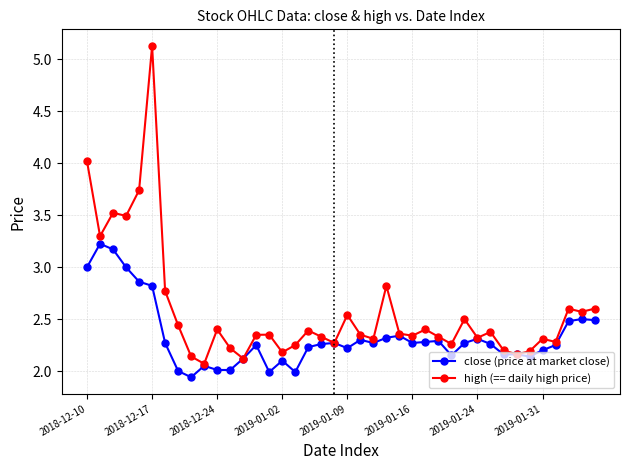

True or false: high (== daily high price) has more than 1 points higher than both neighbors.

True